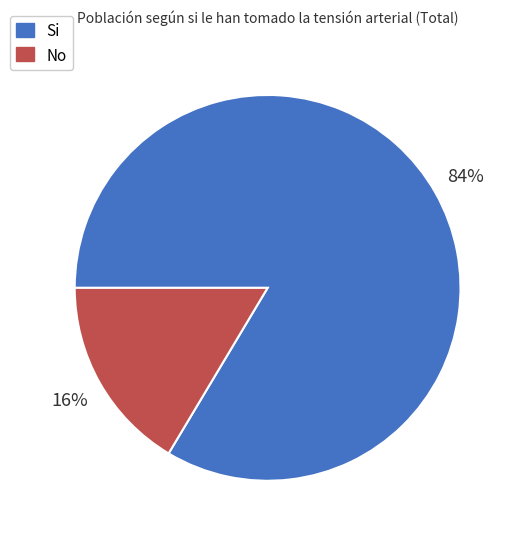

Which slice is the smallest?

No